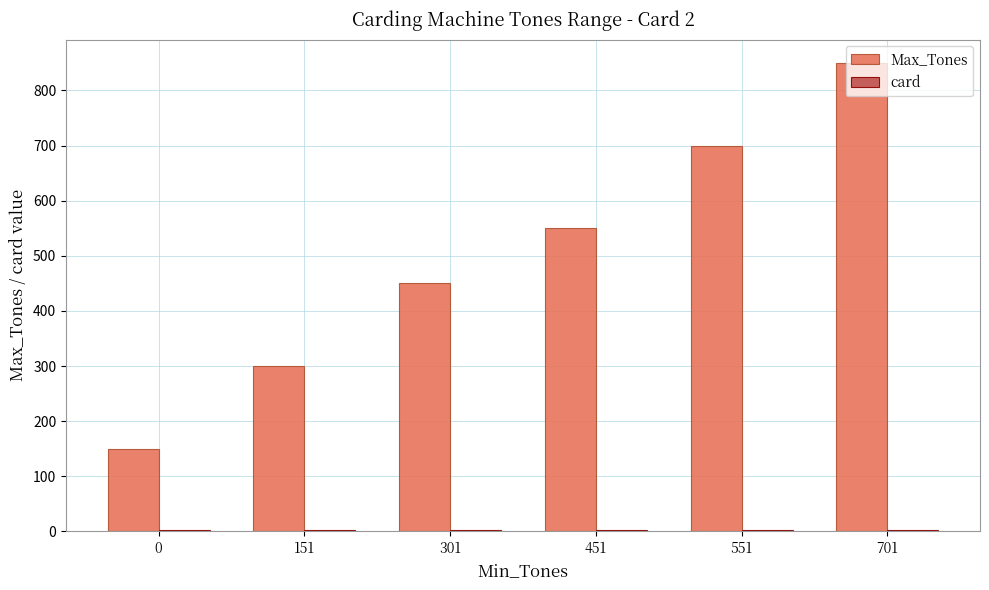

Which series changed the most between 451 and 551?

Max_Tones